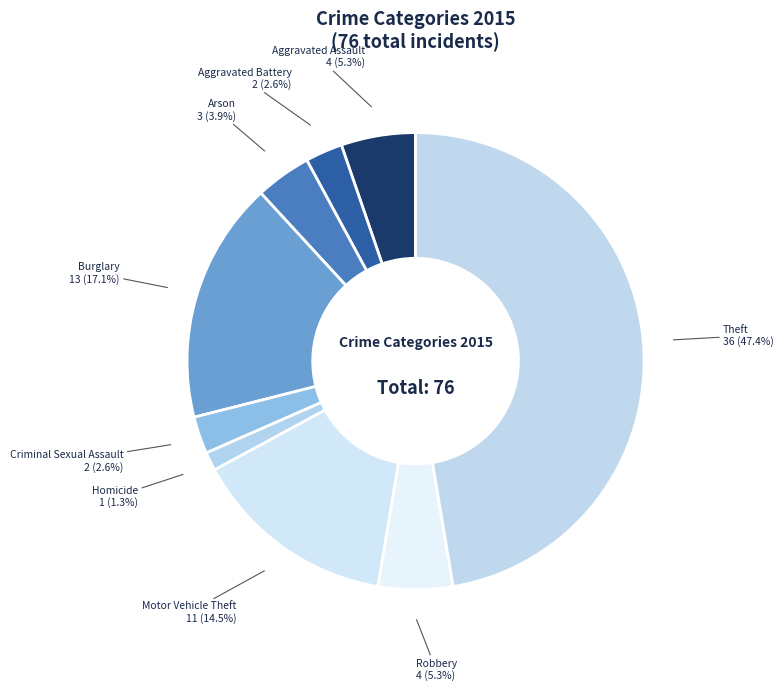

How many slices are in this pie chart?

9